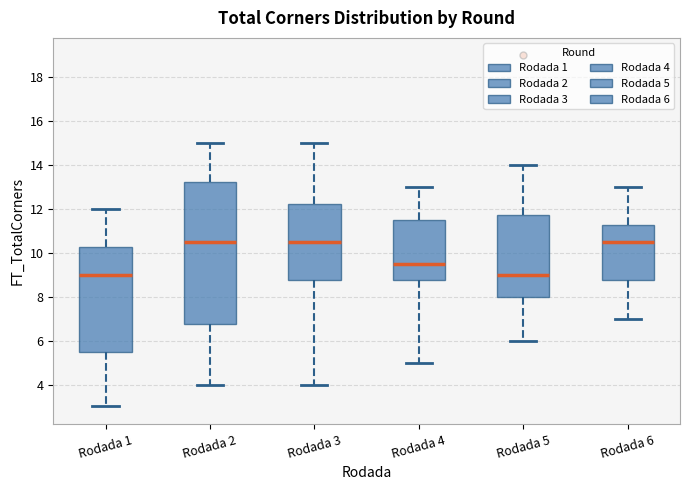

Reading left to right, transcribe this box plot: for each box, give where its median line is, the range the box spans, and where its two whiskers end, as read against the y-axis. The values are not printed on the chart, so give them approximately, as read against the axis.

Rodada 1: median 9.0, box 5.6 to 10.2, whiskers 3.0 to 12.0
Rodada 2: median 10.6, box 6.8 to 13.2, whiskers 4.0 to 15.0
Rodada 3: median 10.6, box 8.8 to 12.2, whiskers 4.0 to 15.0
Rodada 4: median 9.6, box 8.8 to 11.6, whiskers 5.0 to 13.0
Rodada 5: median 9.0, box 8.0 to 11.8, whiskers 6.0 to 14.0
Rodada 6: median 10.6, box 8.8 to 11.2, whiskers 7.0 to 13.0